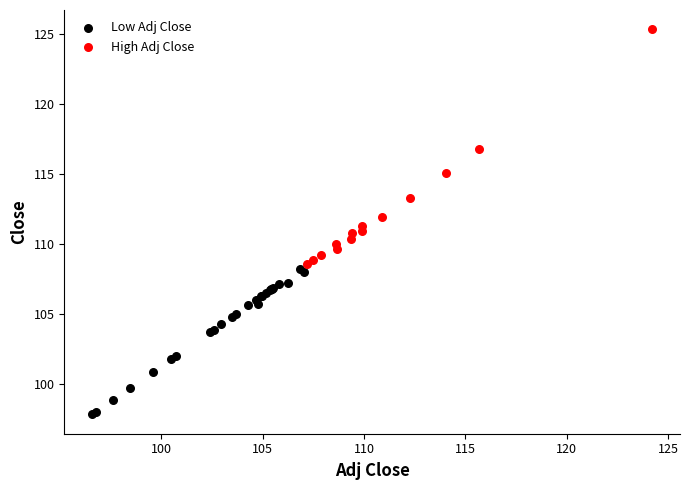

Which series reaches the minimum Y coordinate?

Low Adj Close